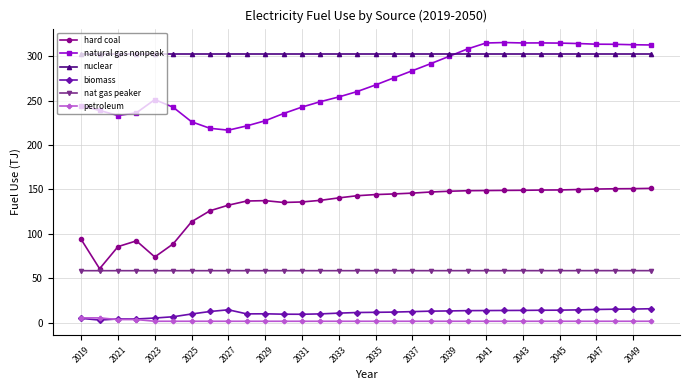

Rank the series by their maximum value, from lowest to highest.

petroleum, biomass, nat gas peaker, hard coal, nuclear, natural gas nonpeak